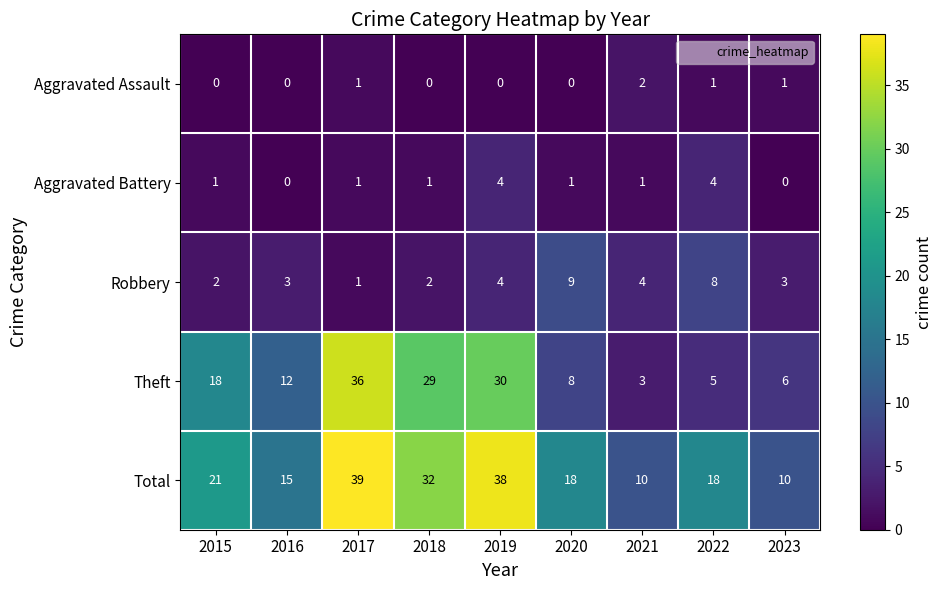

How many Total values are between 15 and 32?

5